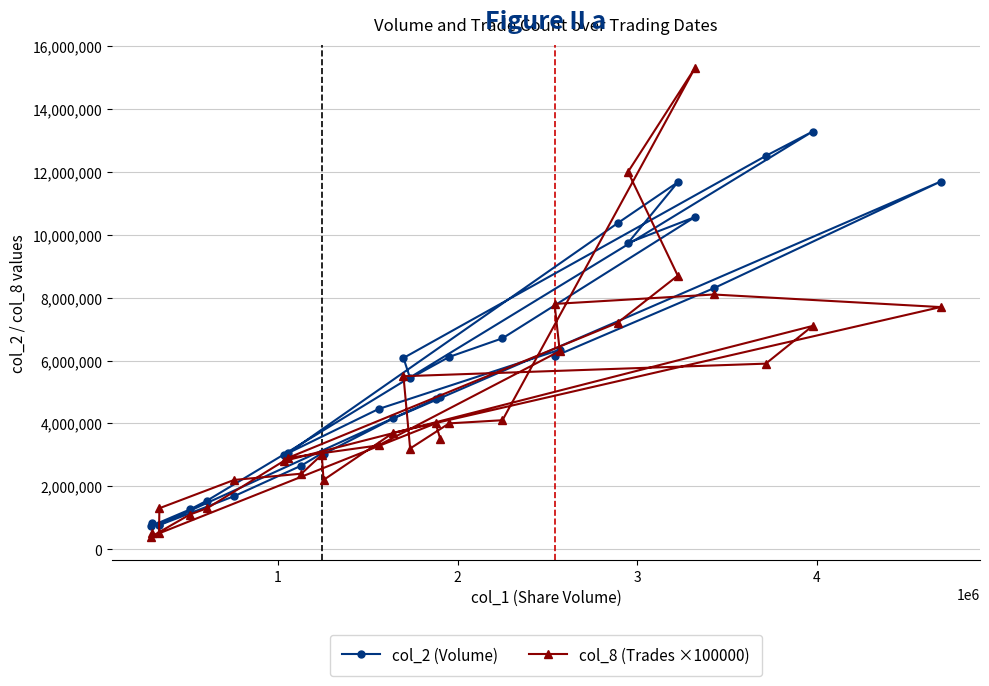

What is the maximum value shown in the chart?

15300000